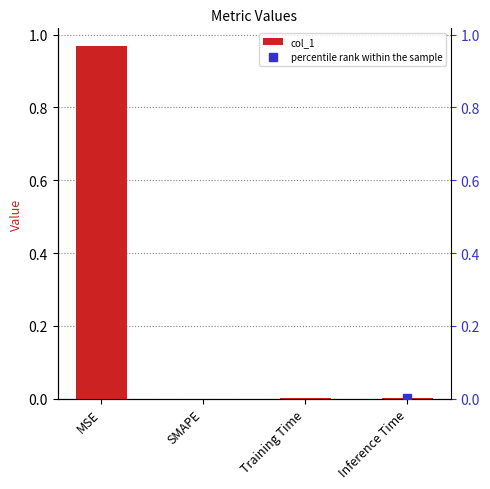

Rank the categories by value from lowest to highest.

SMAPE, Training Time, Inference Time, MSE